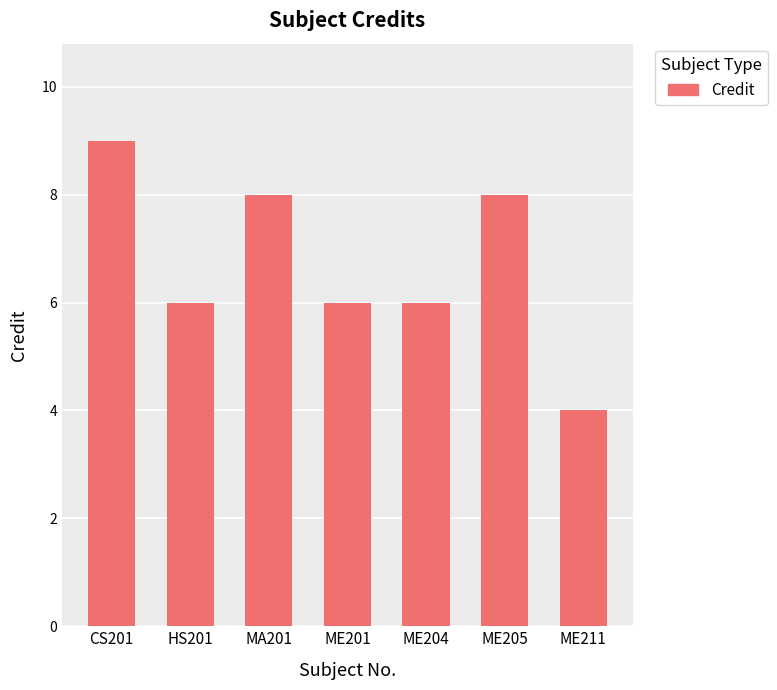

What position from the right is ME205?

2